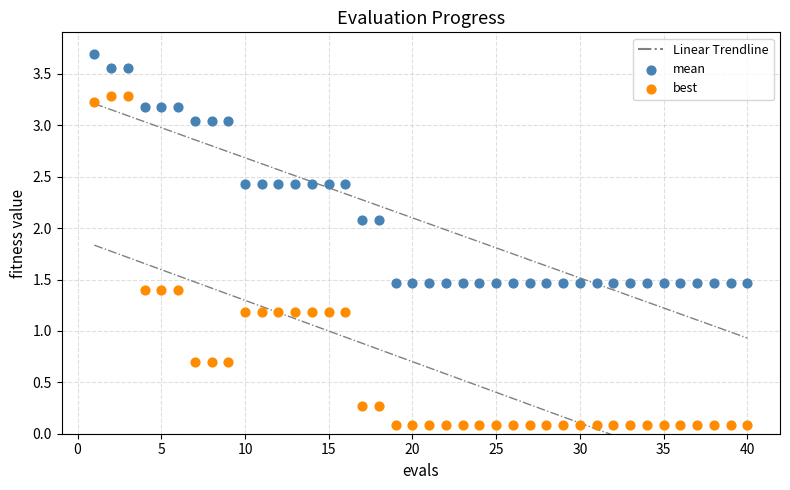

Which series contains the highest Y value?

mean